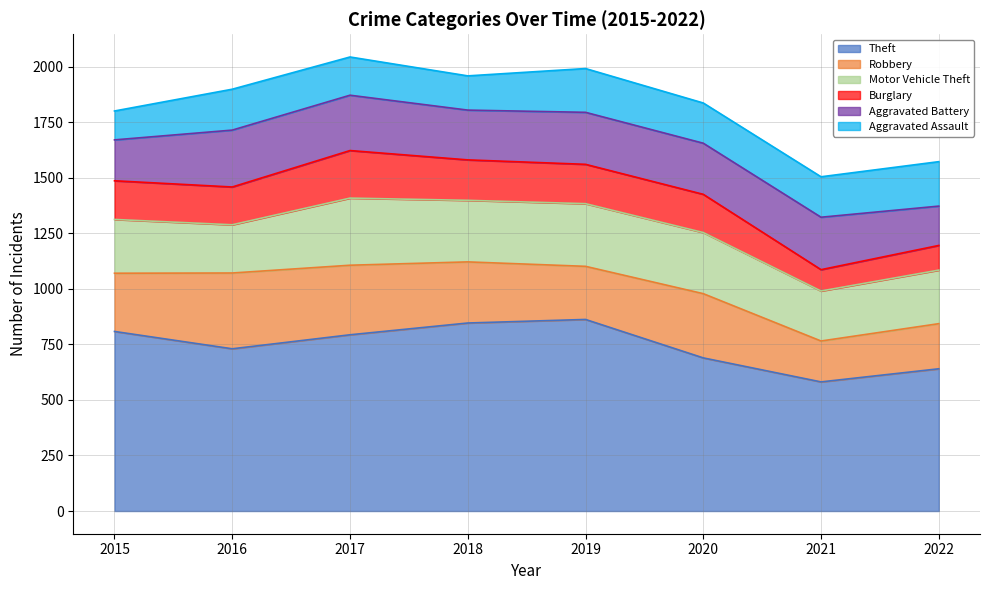

What is the total value across all series at 2020?

1836